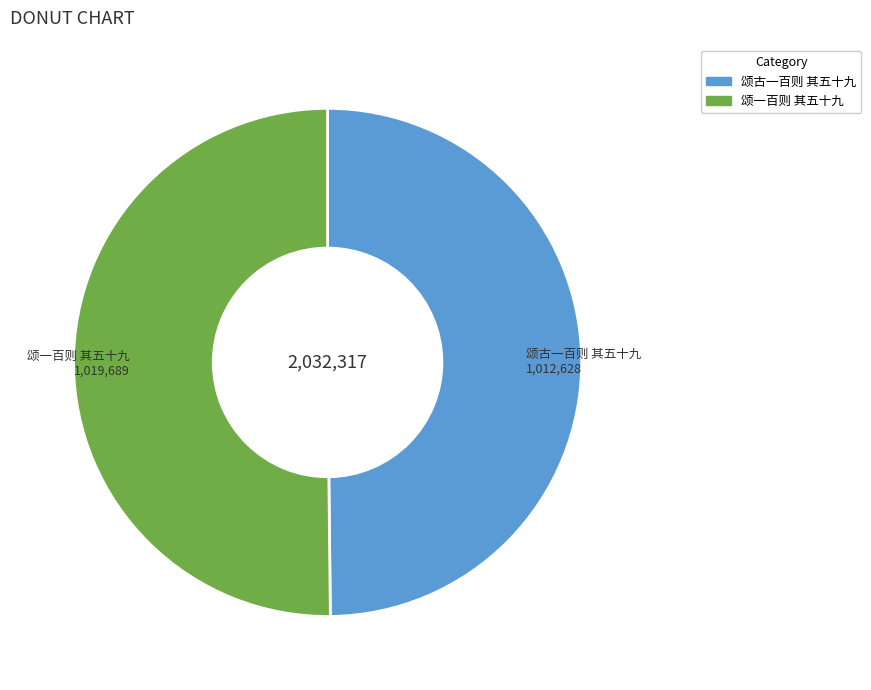

Is the sum of 颂古一百则 其五十九 and 颂一百则 其五十九 greater than half?

Yes